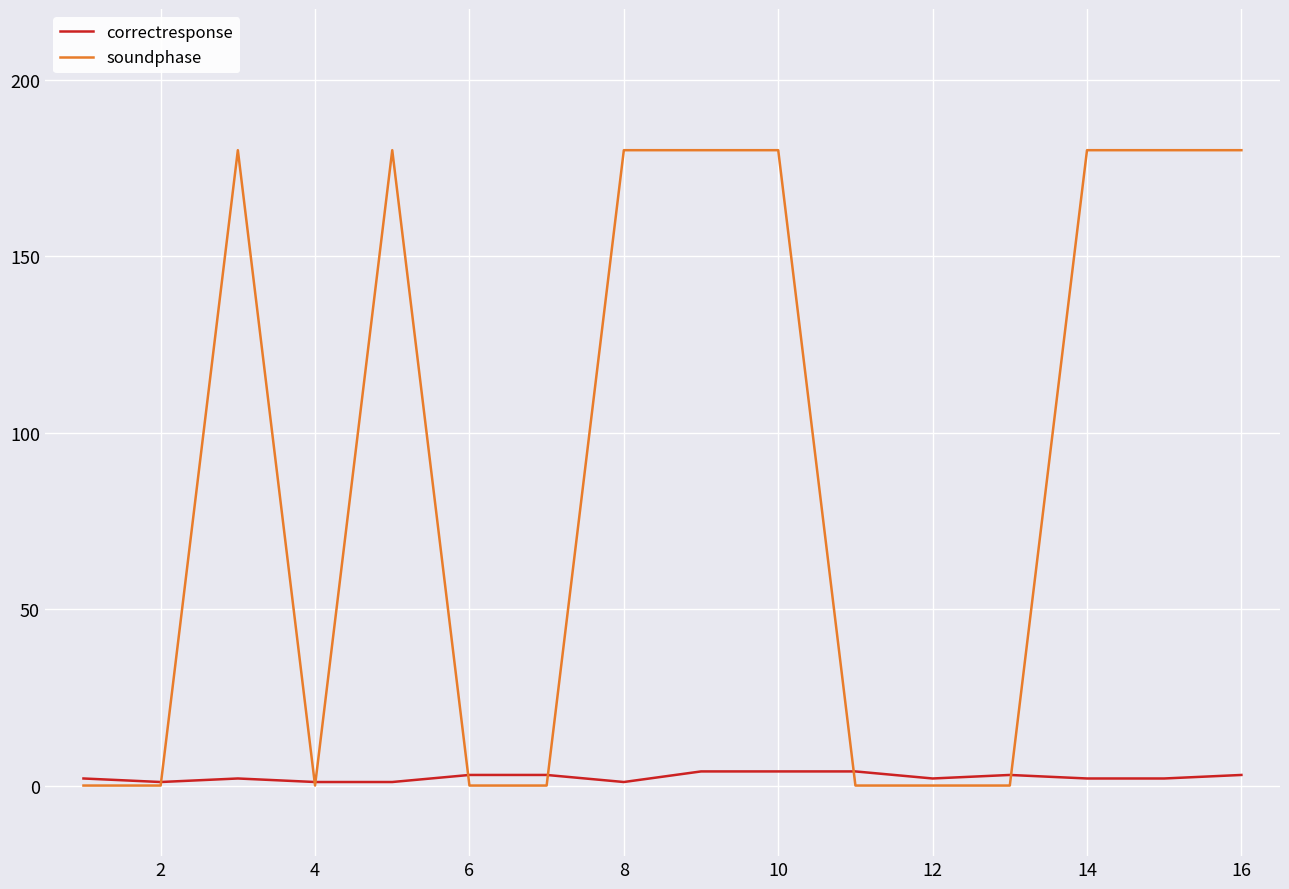

List the series in order of their peak value, highest first.

soundphase, correctresponse